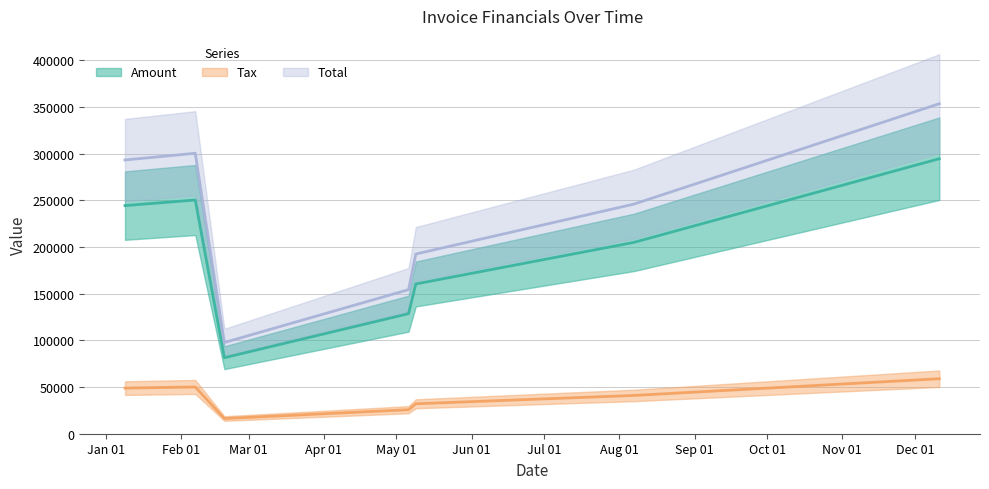

What is the total value across all series at 2017-05-06?

308640.0